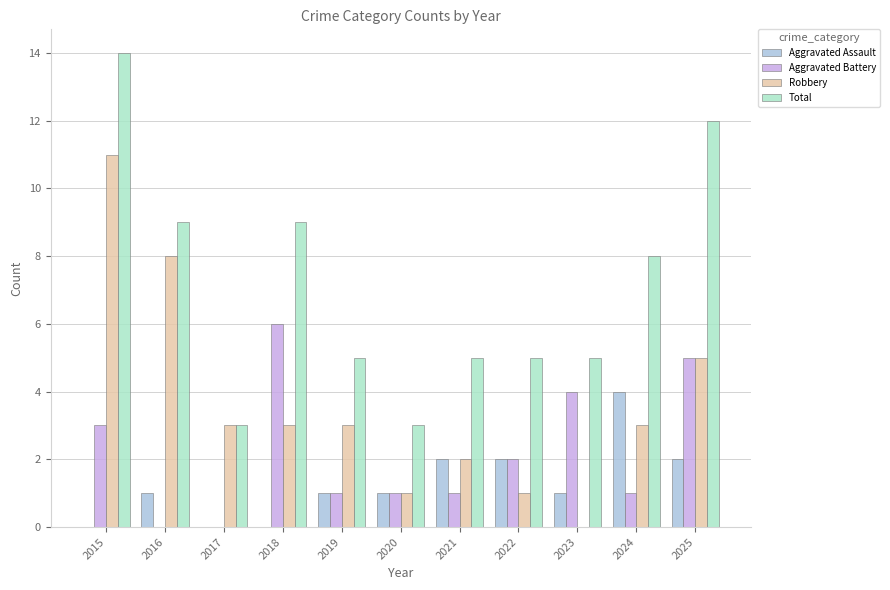

How many positive values does the Robbery series have?

10